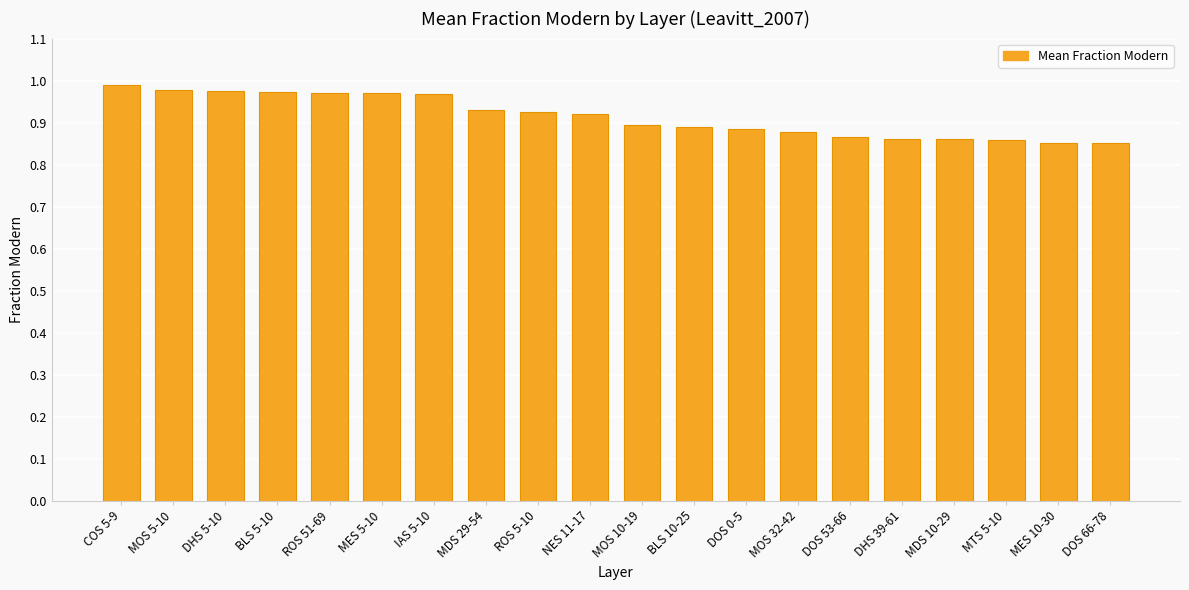

The value at MOS 10-19 is 0.5. True or false?

False